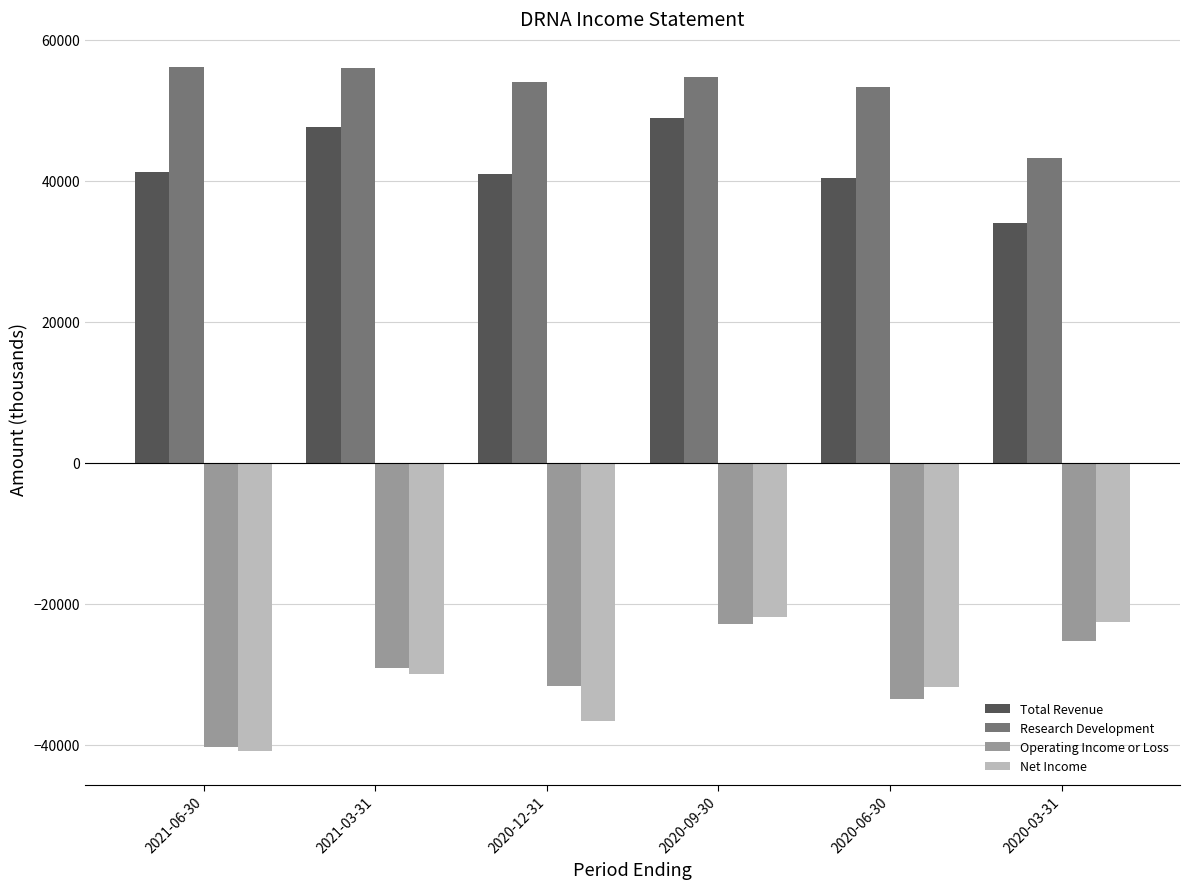

The value of Net Income at 2020-09-30 is -21800. True or false?

True